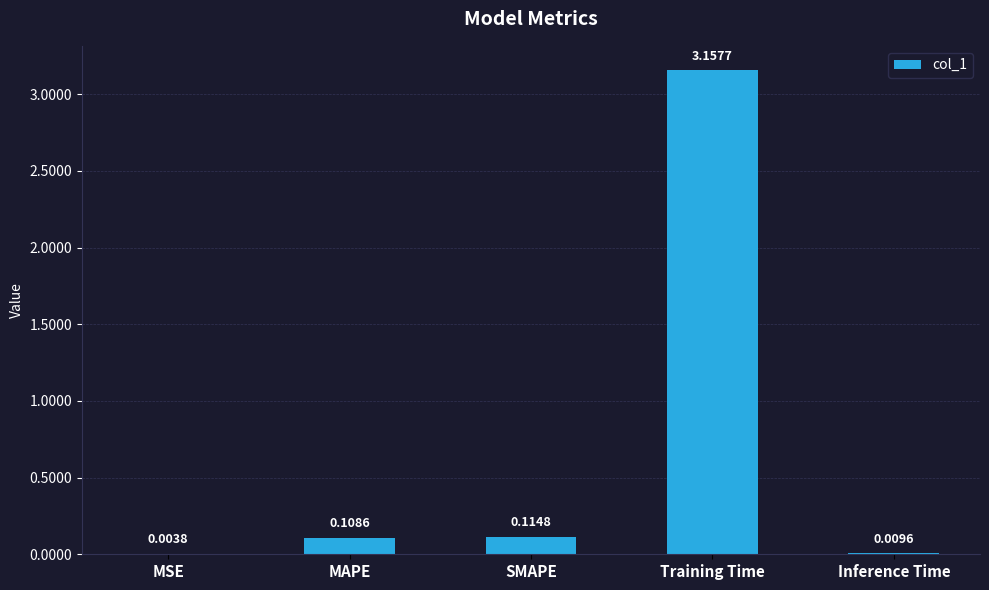

Where is the data nearest to the value 1?

SMAPE